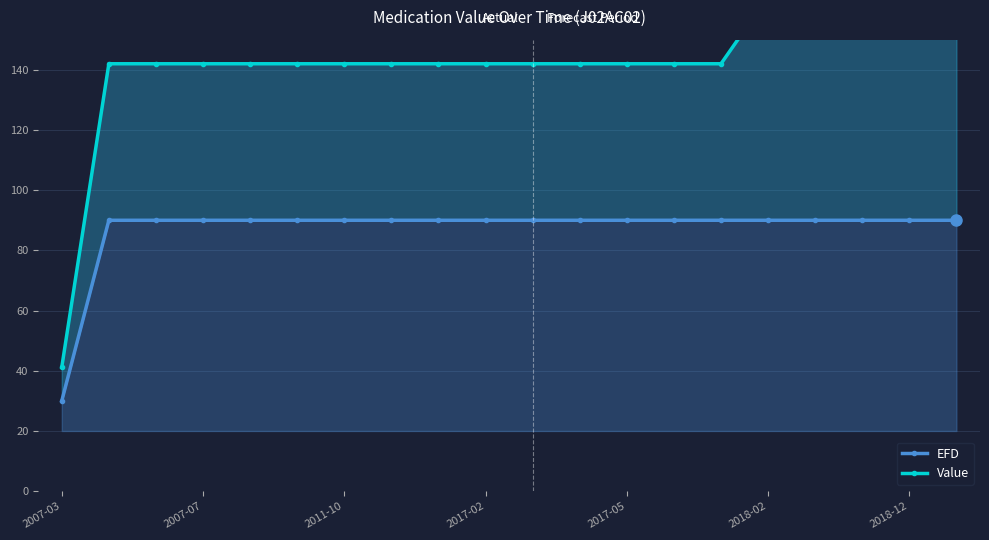

Rank the categories by EFD value from highest to lowest.

2007-07, 2011-10, 2017-02, 2017-05, 2018-02, 2018-12, 7, 8, 9, 10, 11, 12, 13, 14, 15, 16, 17, 18, 19, 2007-03